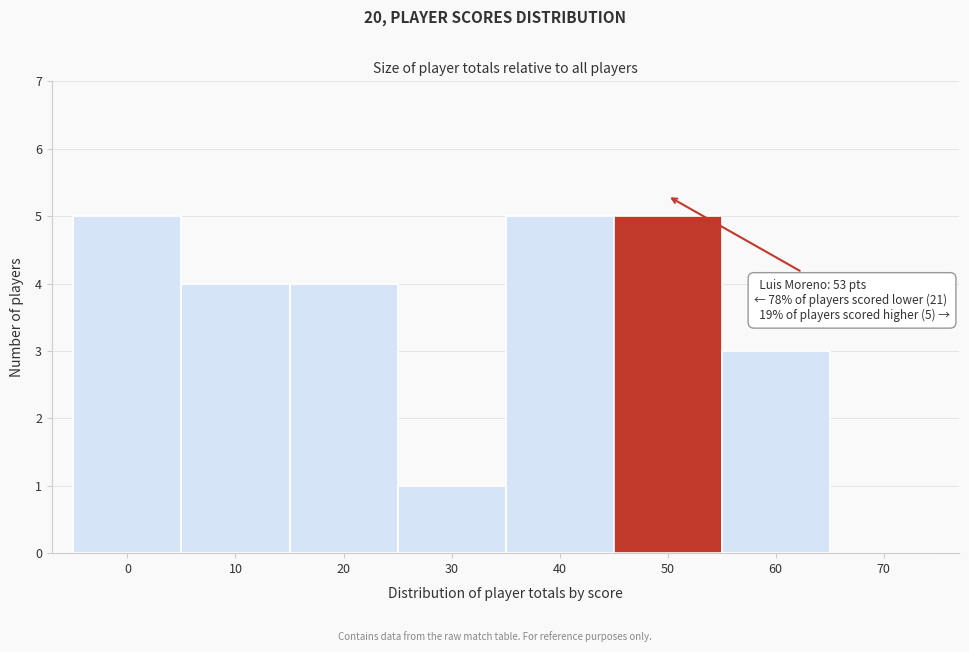

Reading left to right, transcribe all the data shown in this chart.

0=5	10=4	20=4	30=1	40=5	50=5	60=3	70=0